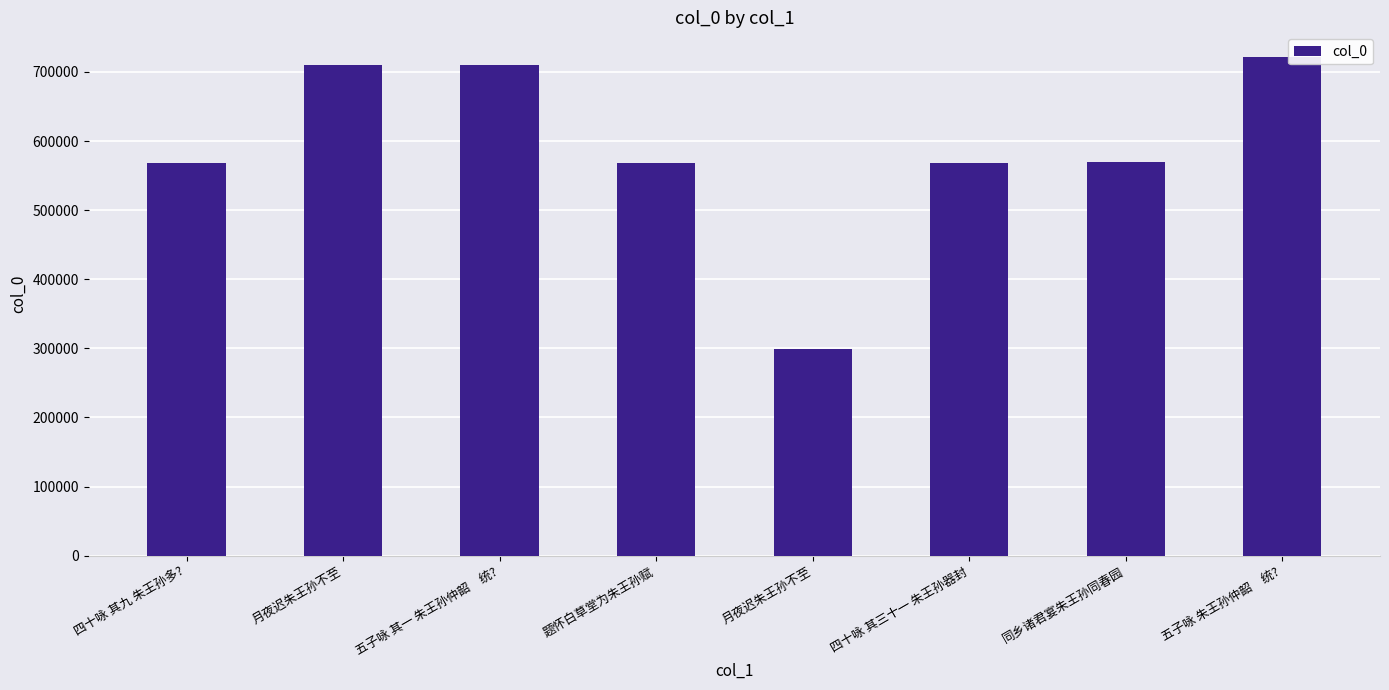

Does the chart contain any negative values?

No